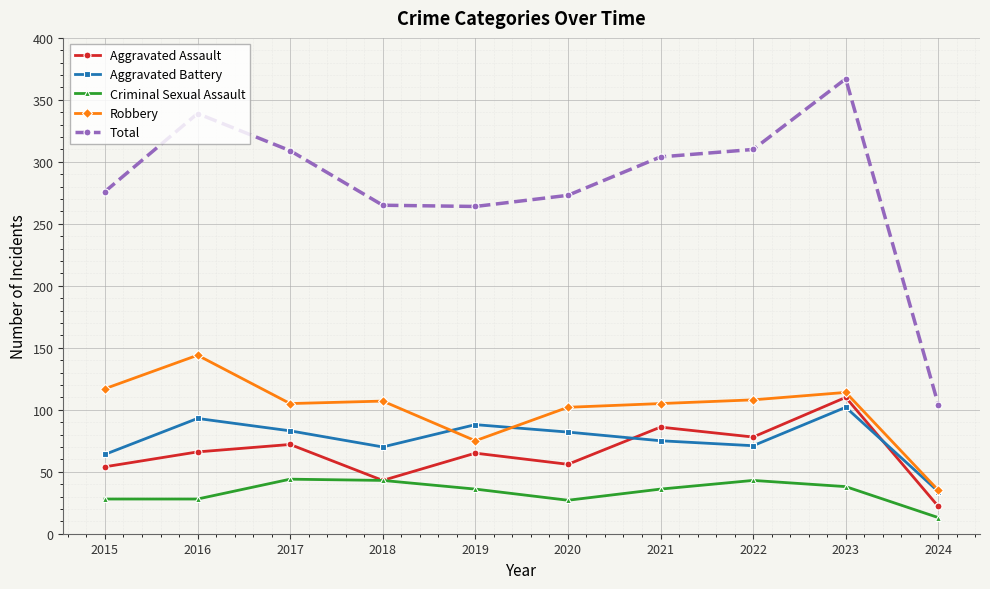

True or false: Robbery has a value of 107 at 2018.

True